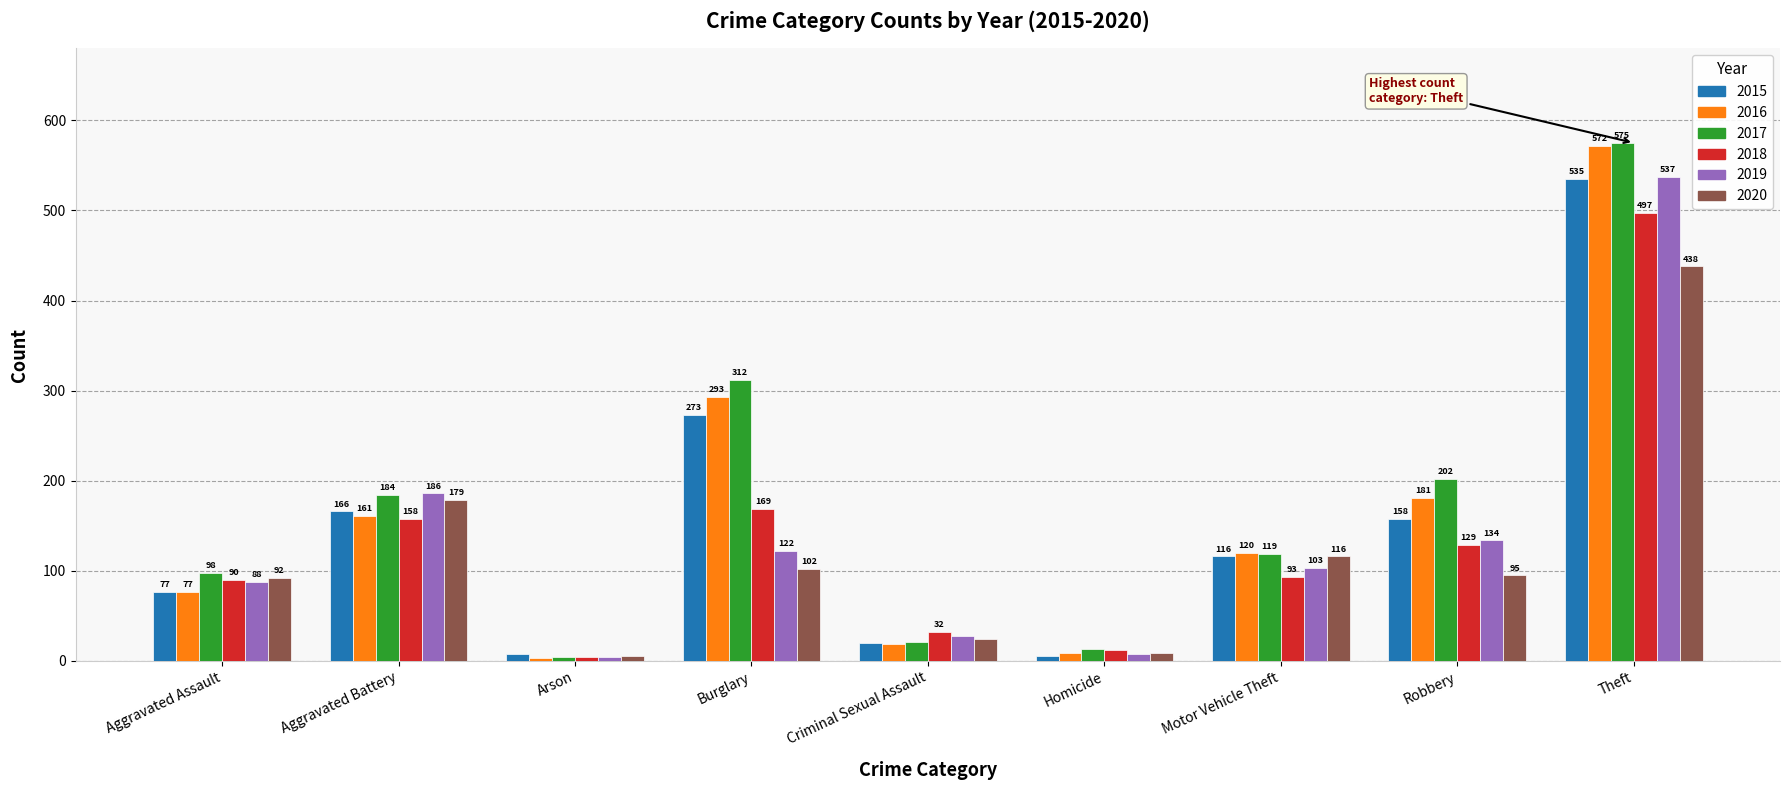

What position from the left is Aggravated Assault?

1